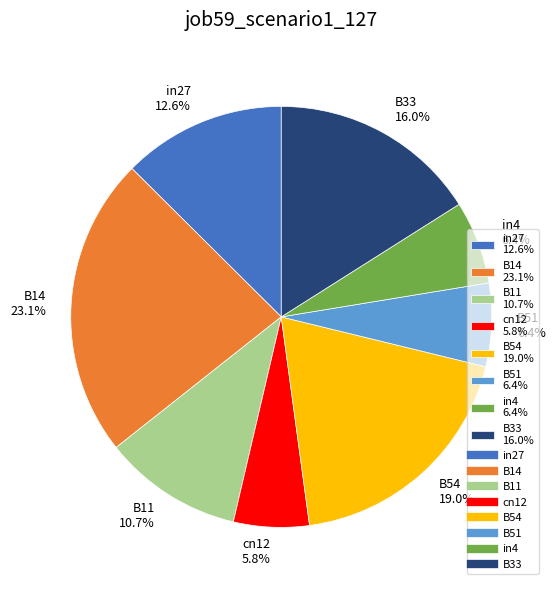

Combined, do B11 and B14 account for over 50%?

No